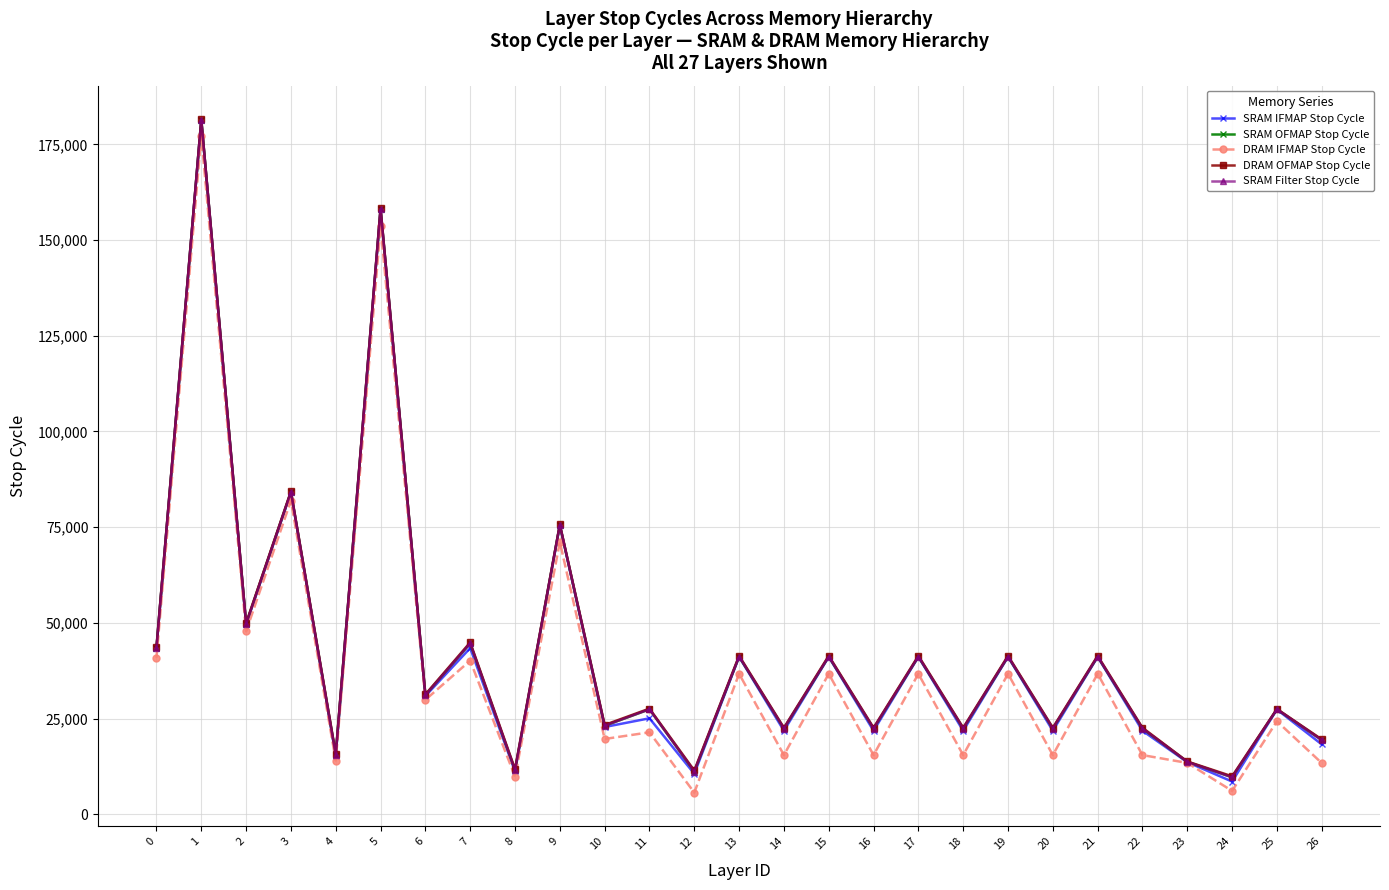

The SRAM IFMAP Stop Cycle series shows 68324 at 21. True or false?

False